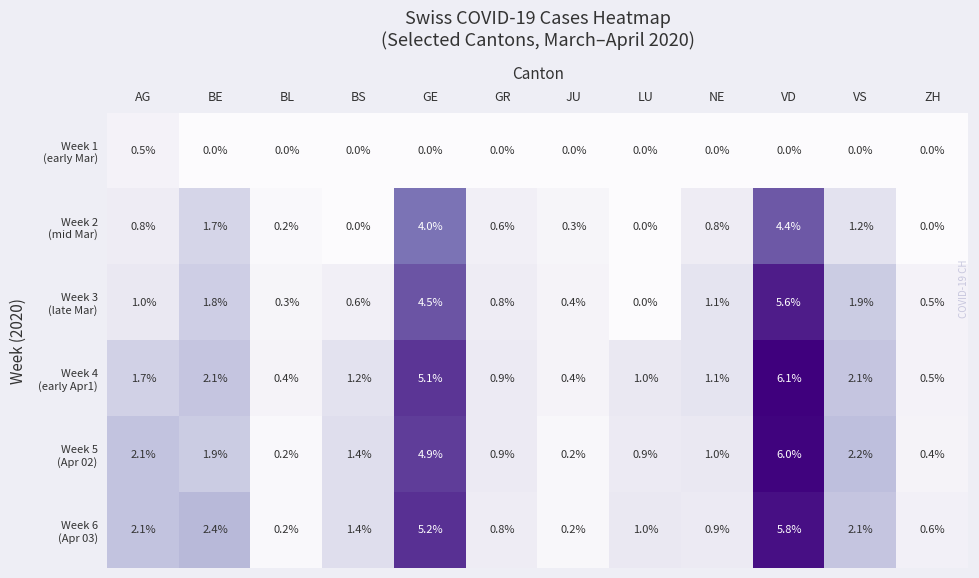

Which label corresponds to the largest value in the chart?

VD